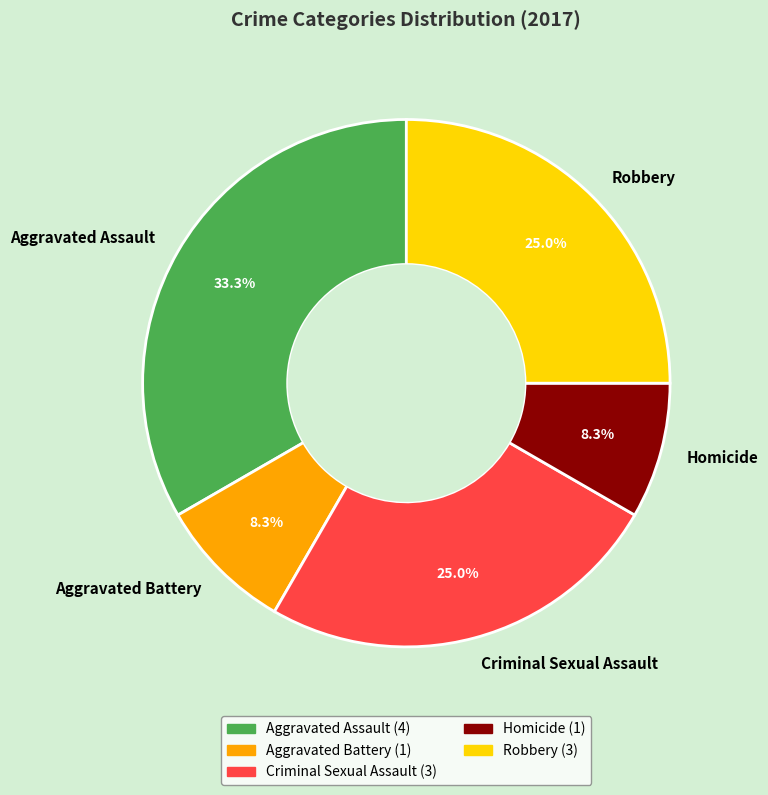

What is the largest slice in the pie chart?

Aggravated Assault